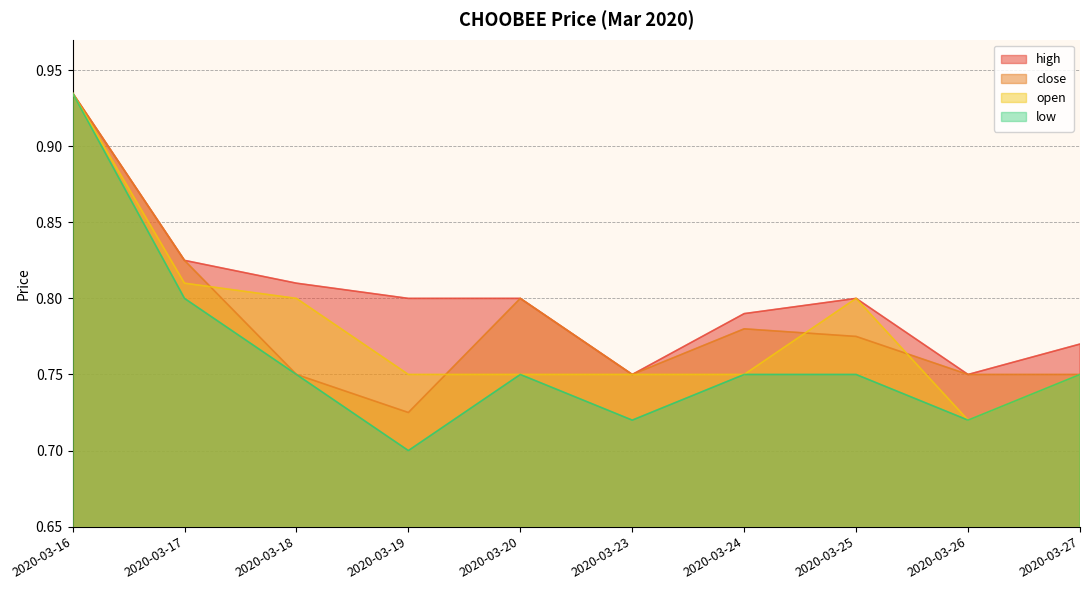

Which label corresponds to the smallest value in the chart?

2020-03-19